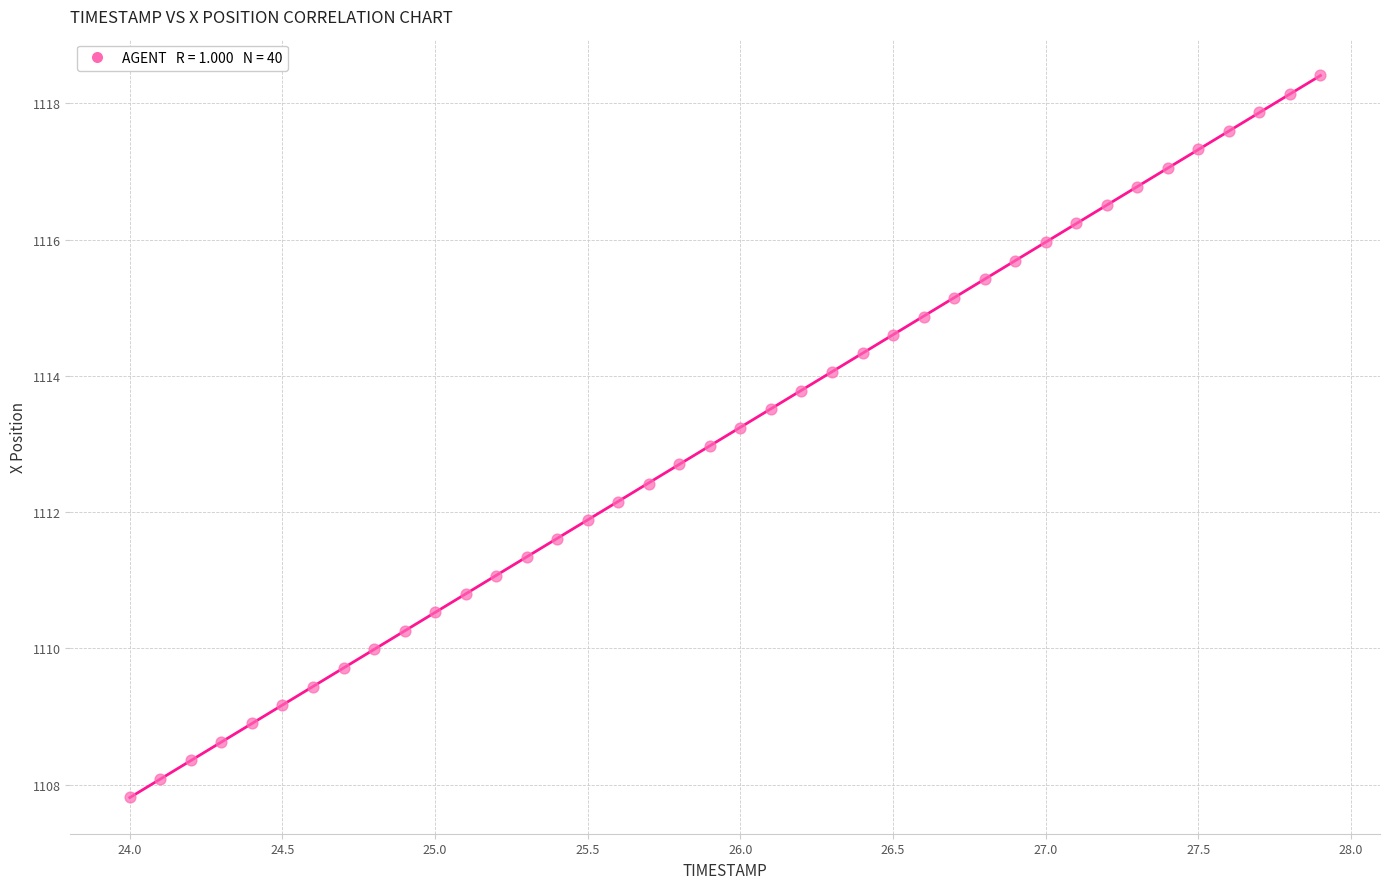

What is the range of X values (max minus min)?

3.9